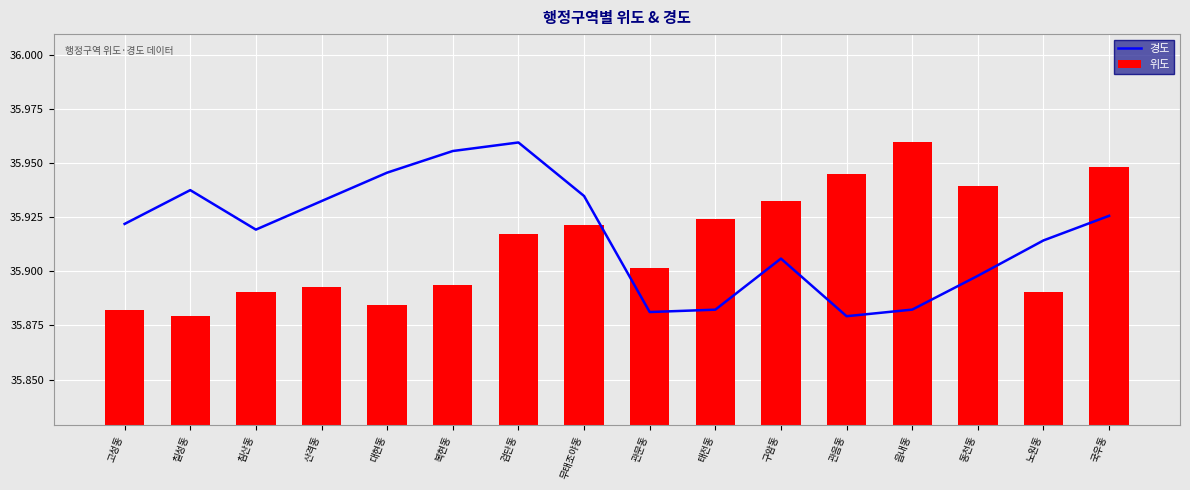

What are all the series names shown in the legend?

경도, 위도